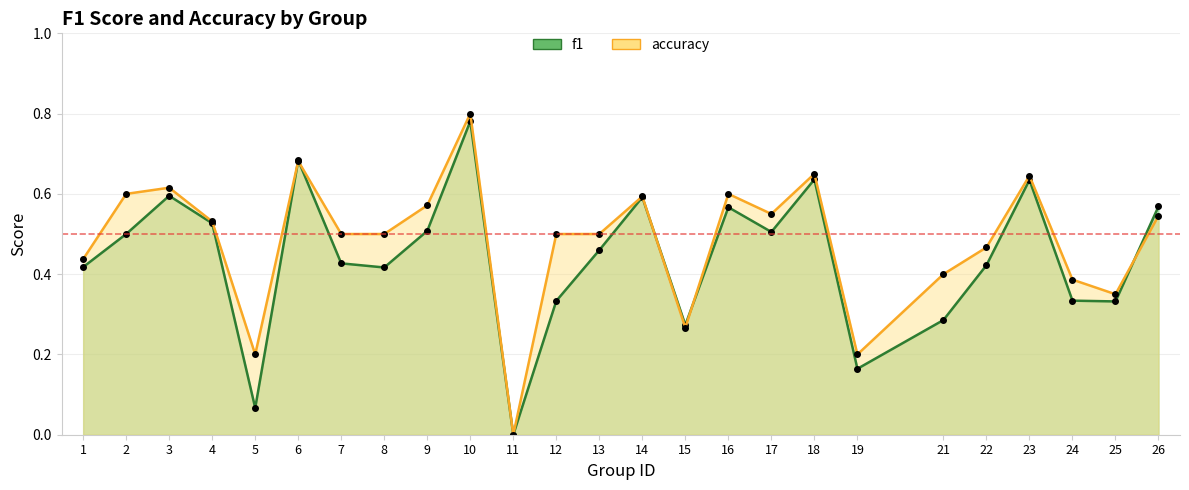

Rank the series by their maximum value, from lowest to highest.

f1, accuracy